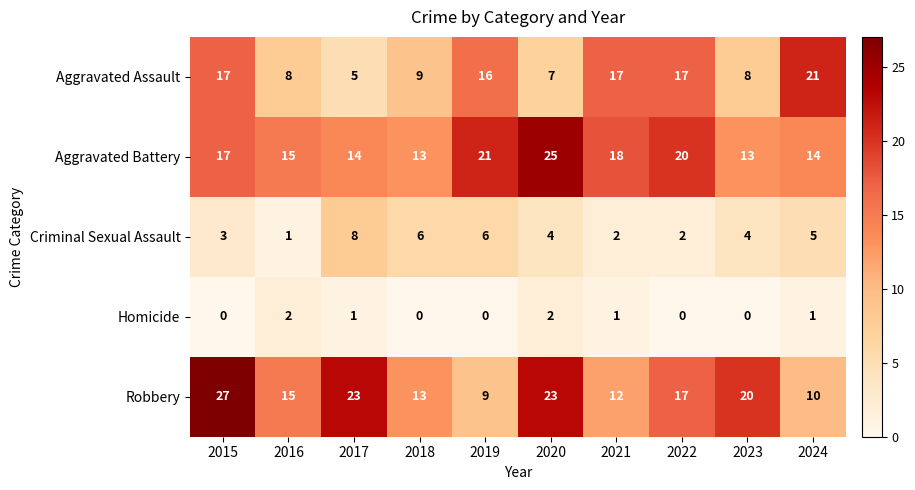

Which series has the widest spread of values?

Robbery